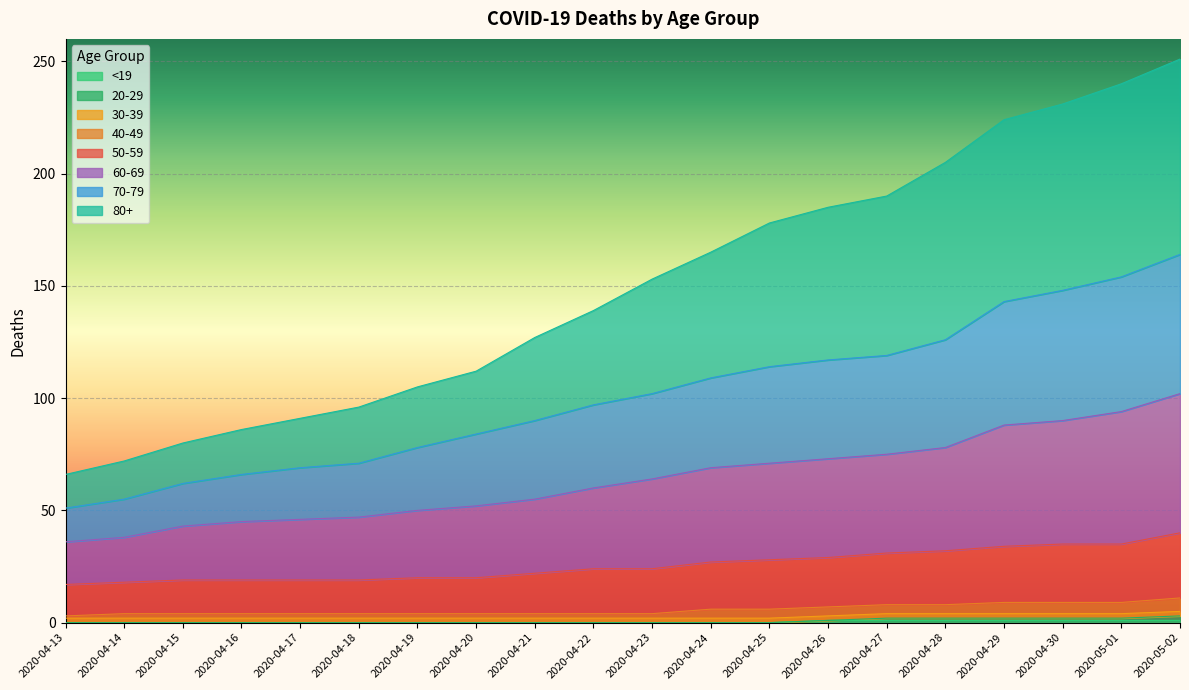

What is the maximum value for <19?

1